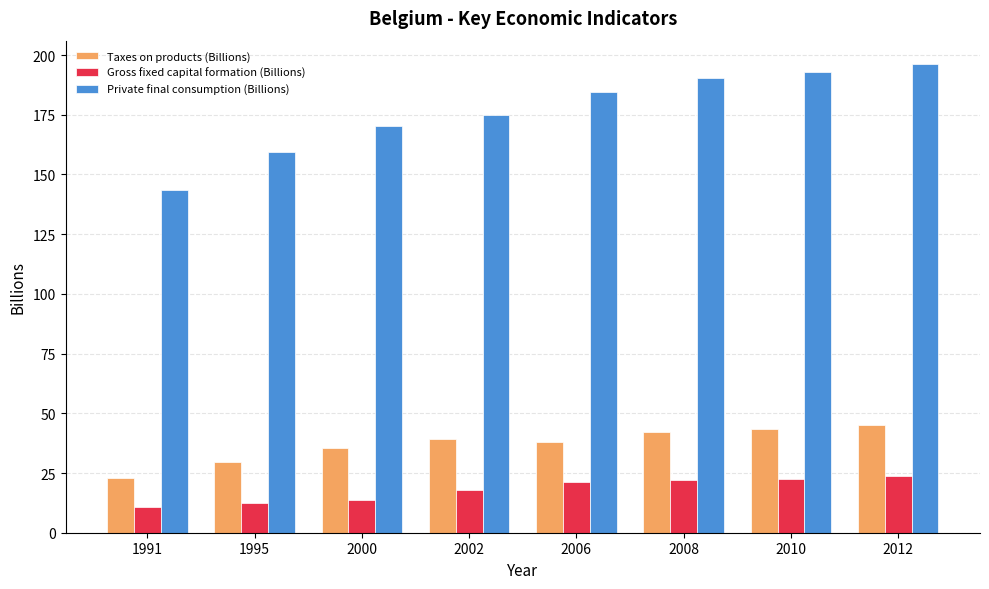

At which label does Gross fixed capital formation (Billions) first exceed 21?

2006